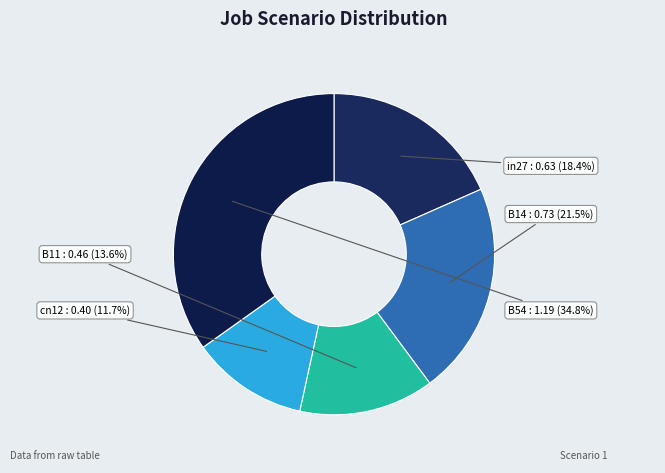

What portion of the pie excludes cn12?

88.3%